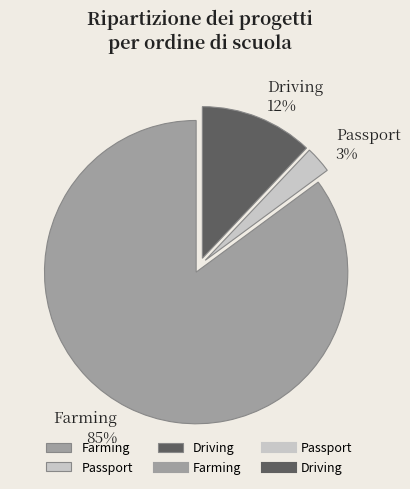

To the nearest percent, what percentage of the pie is Passport?

3%